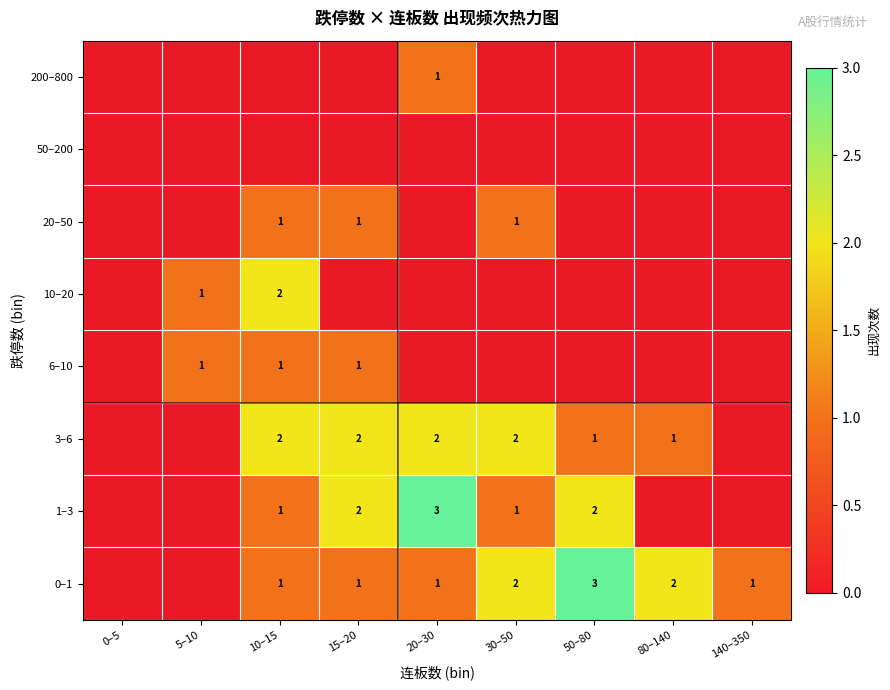

Count the number of data series in this chart.

8